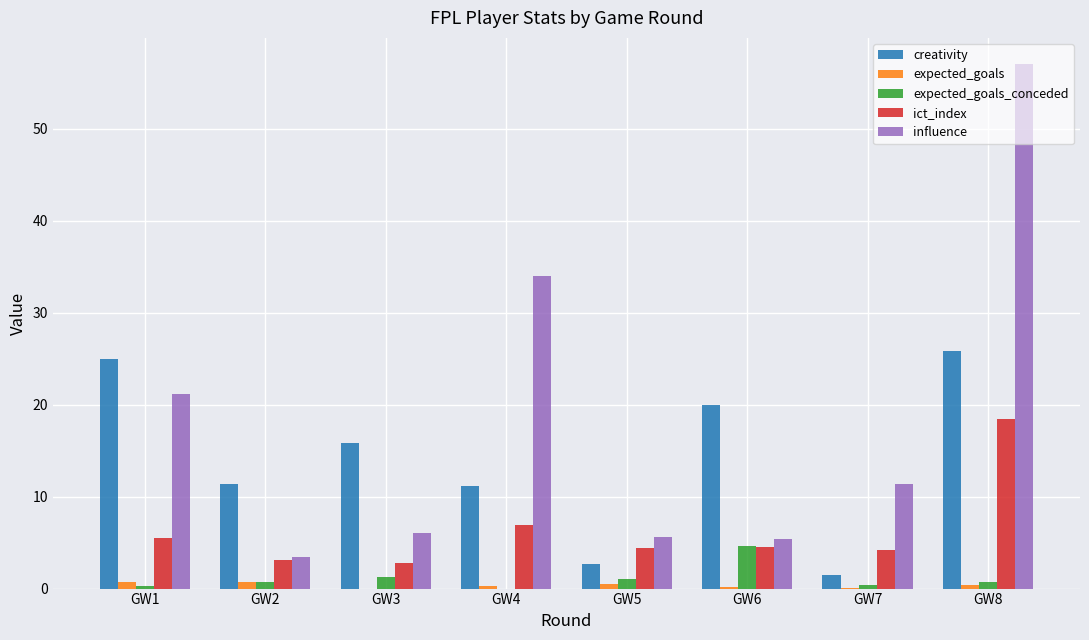

What are all the series names shown in the legend?

creativity, expected_goals, expected_goals_conceded, ict_index, influence